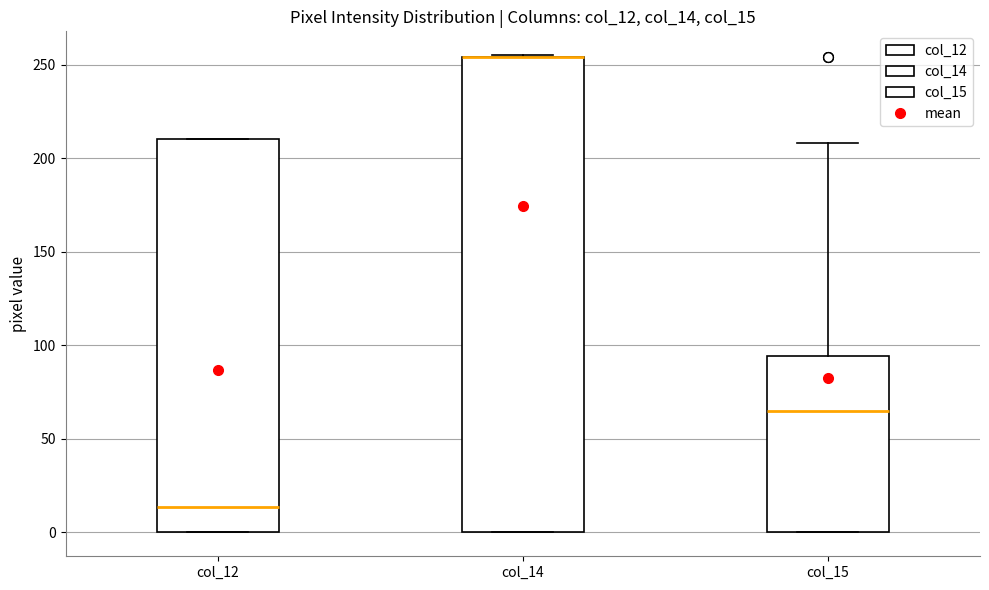

Comparing the boxes themselves (not the whiskers), which one is the tallest?

col_14